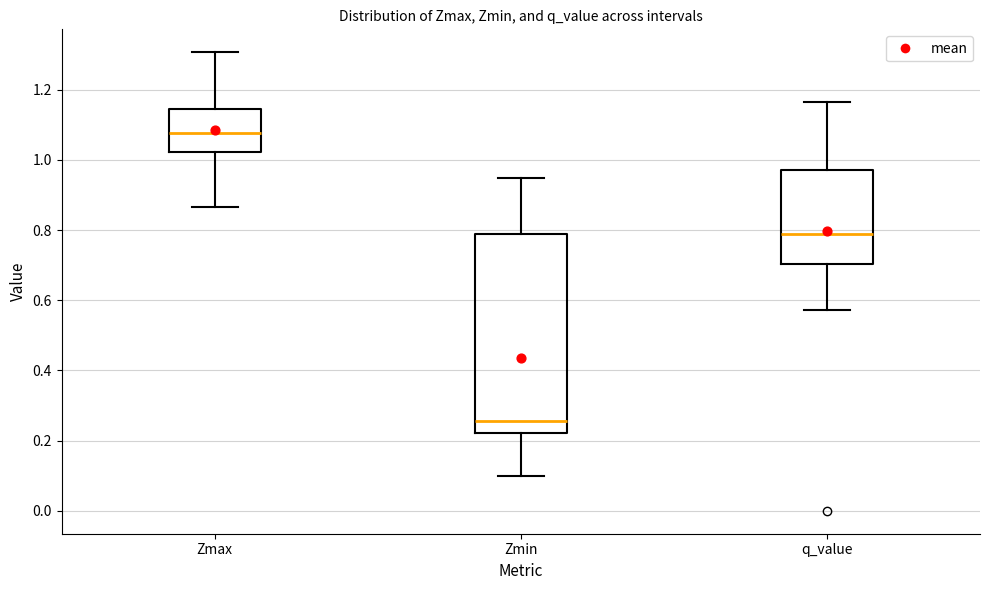

Which box has the lowest median line?

Zmin